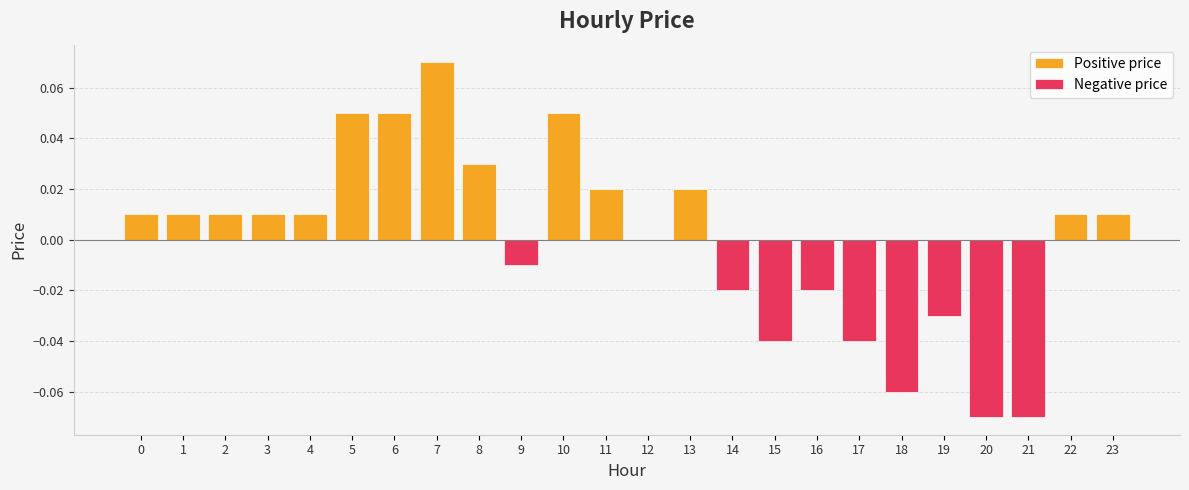

What is the difference between the second highest and minimum values in the Negative price series?

0.1